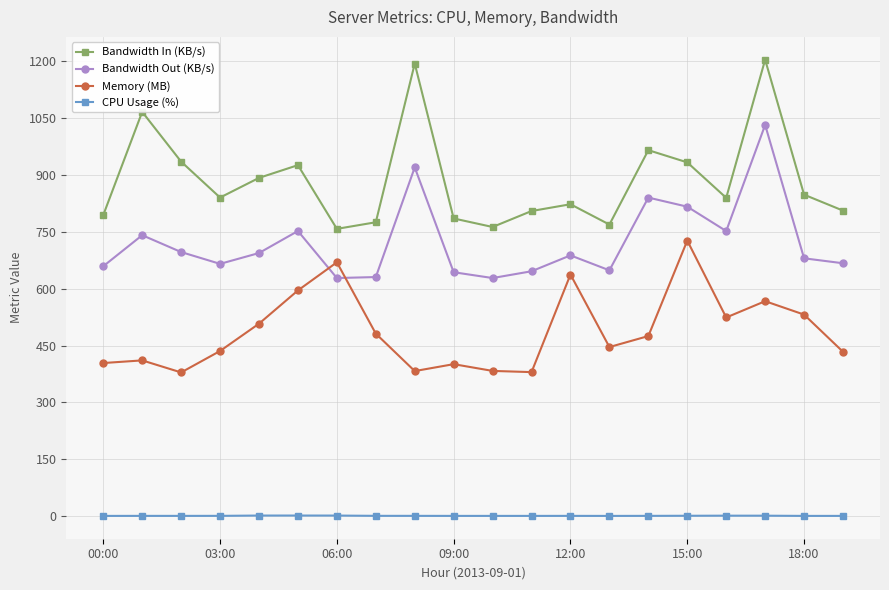

Which series has the largest range (max minus min)?

Bandwidth In (KB/s)